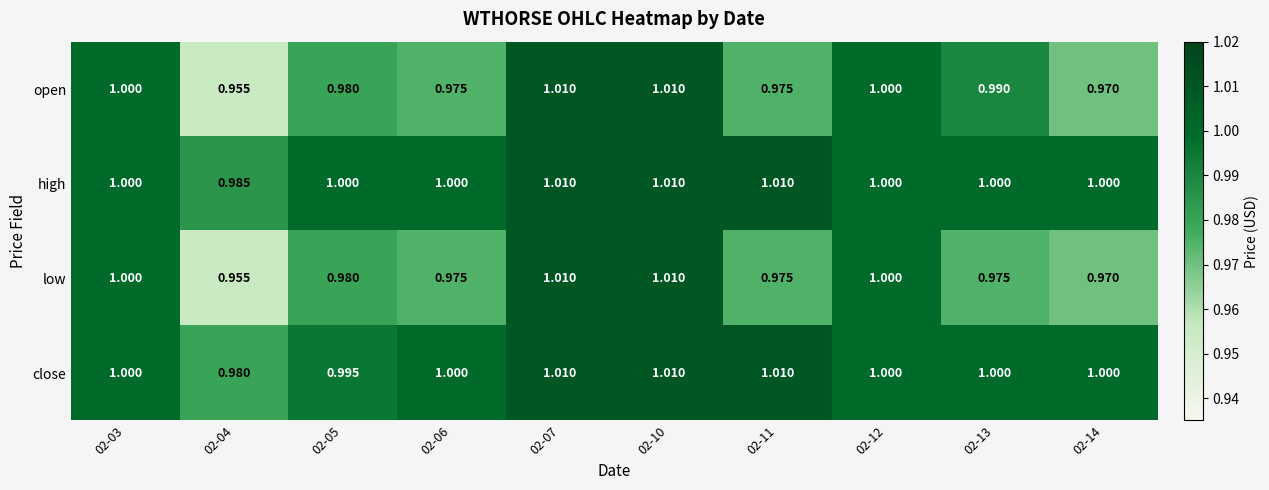

Is the value of high at 02-10 greater than the value of low at 02-04?

Yes